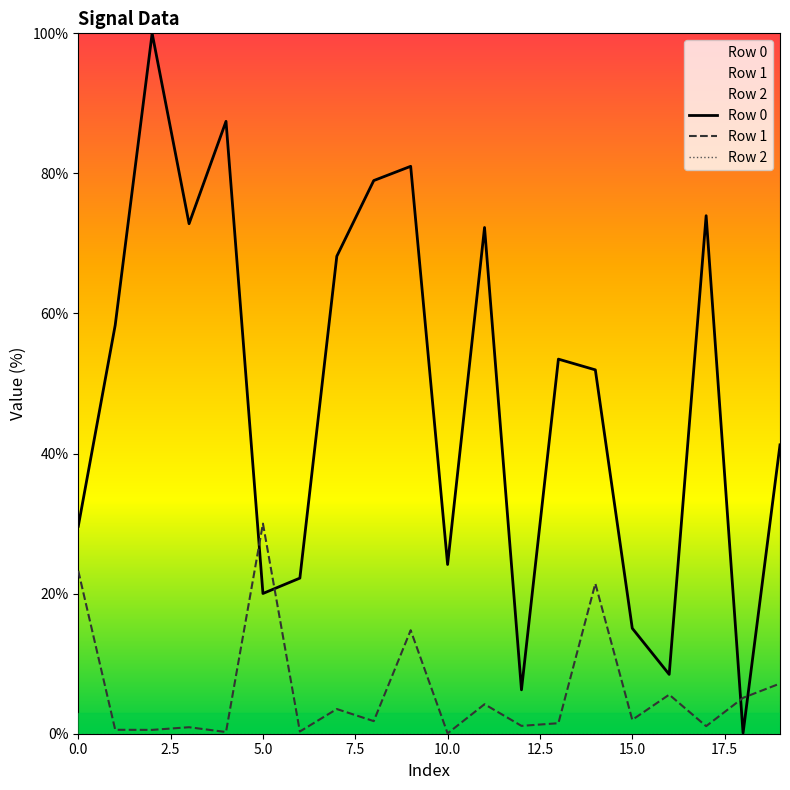

The Row 1 series shows 13.9 at 5.0. True or false?

False